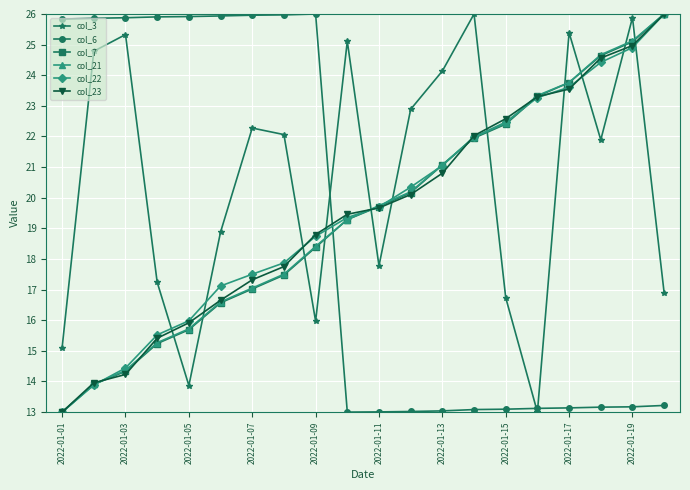

What is the minimum value for col_21?

13.0